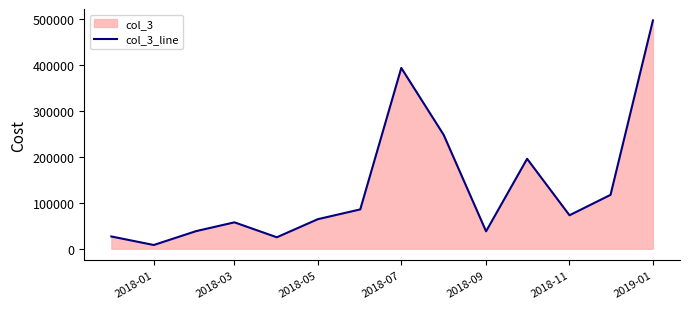

What is the average value?

133637.6